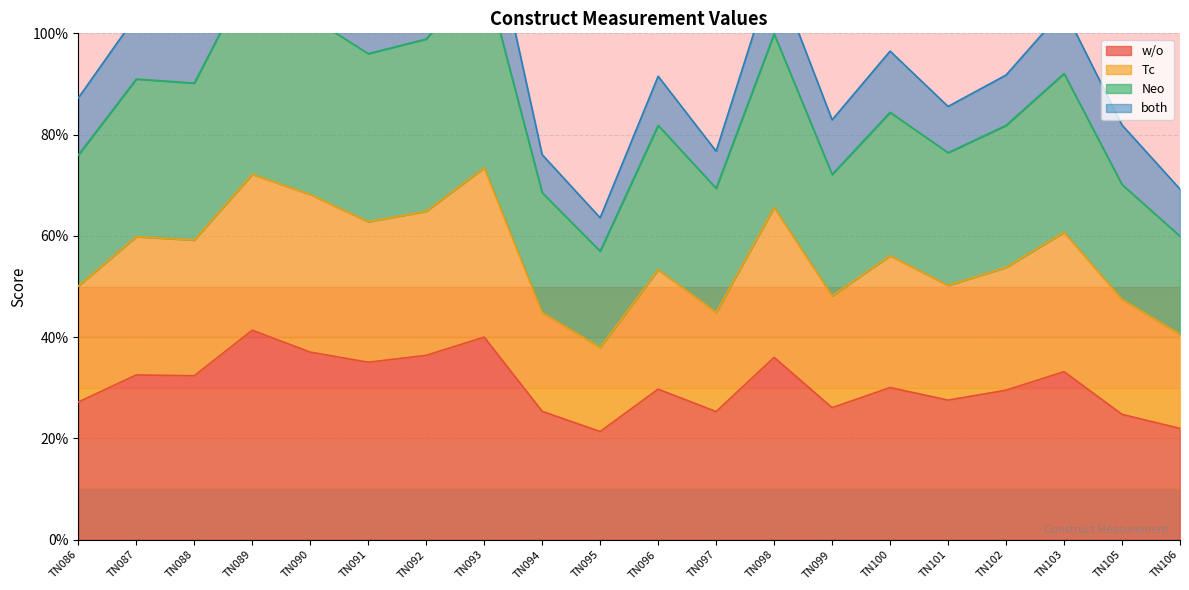

At how many categories does at least one series exceed 0?

20